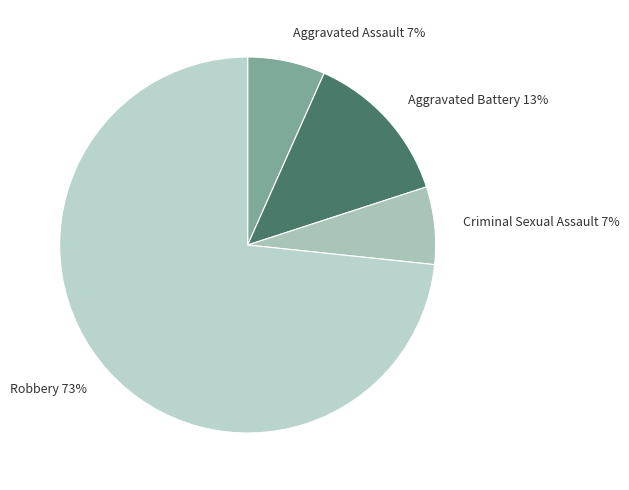

How many slices are in this pie chart?

4